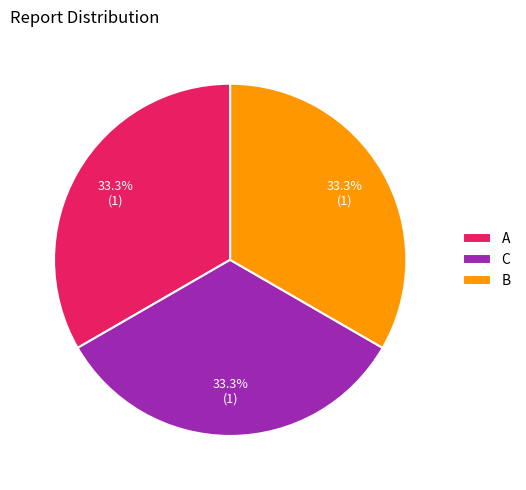

To the nearest percent, what is the difference between the C and A slice percentages?

0%